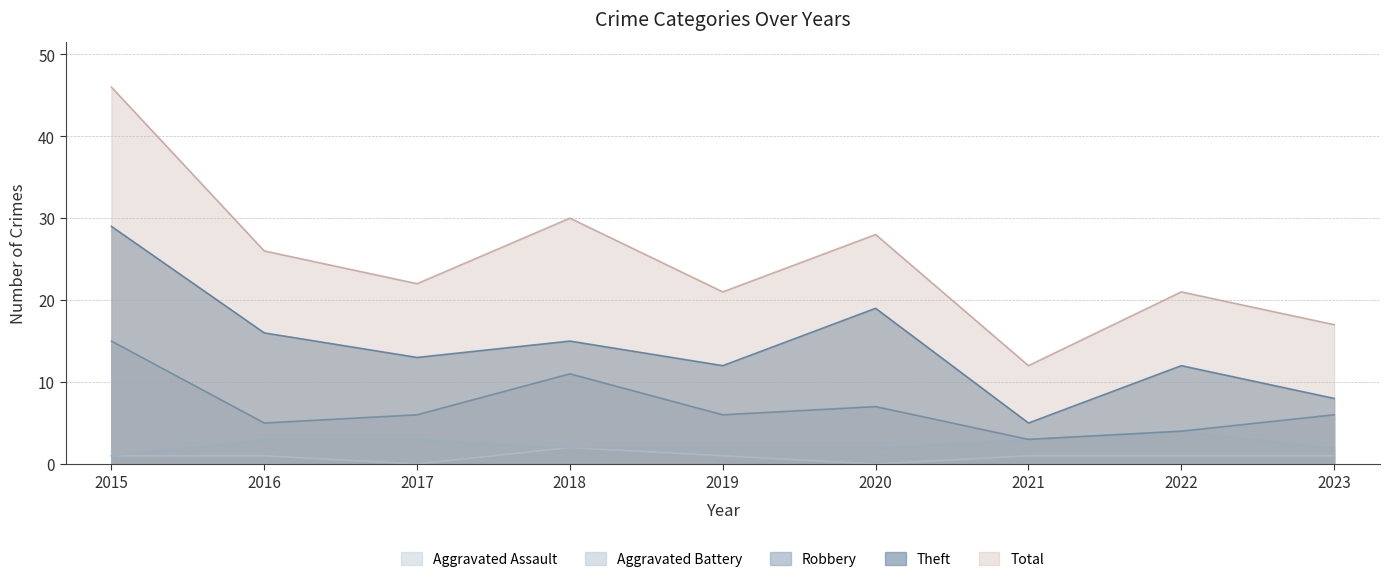

True or false: Aggravated Battery and Theft cross at least once.

False